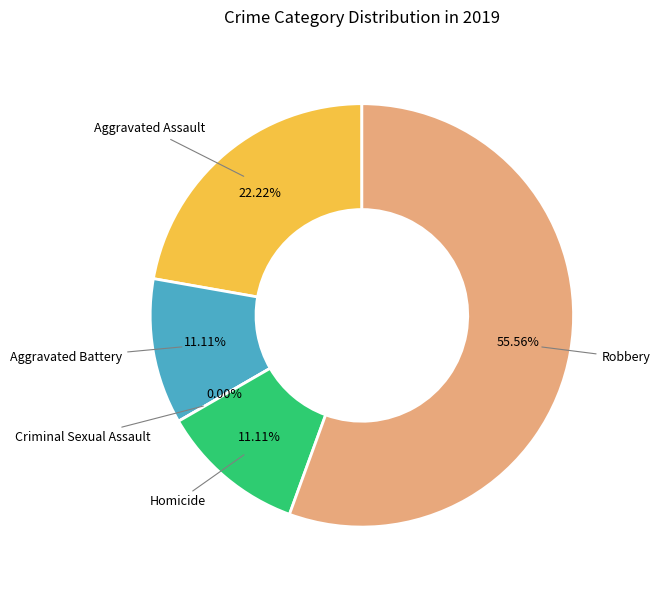

Which category has the biggest portion of the pie?

Robbery